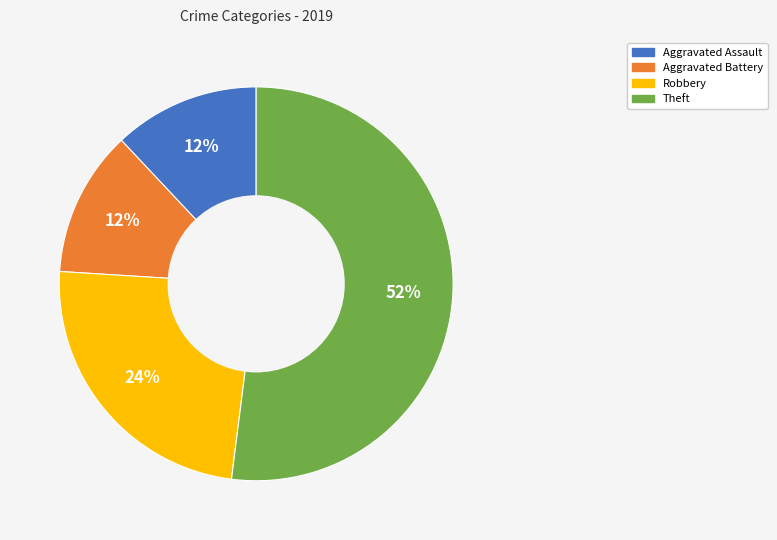

To the nearest percent, what is the difference between the Aggravated Assault and Robbery slice percentages?

12%